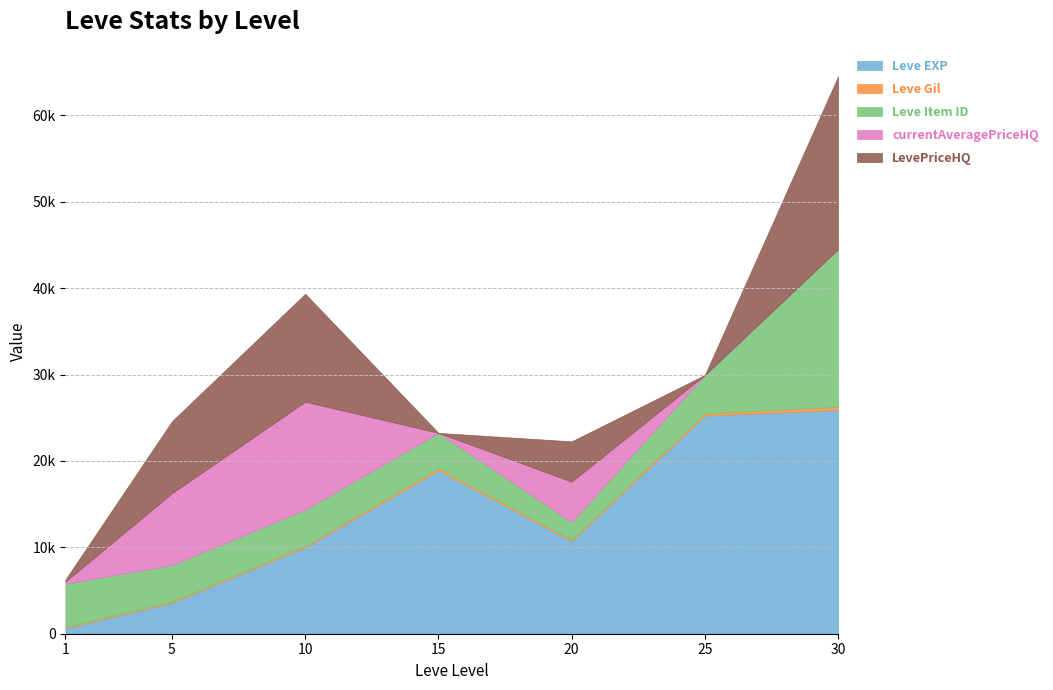

Is the value of currentAveragePriceHQ at 25 greater than the value of Leve EXP at 10?

No